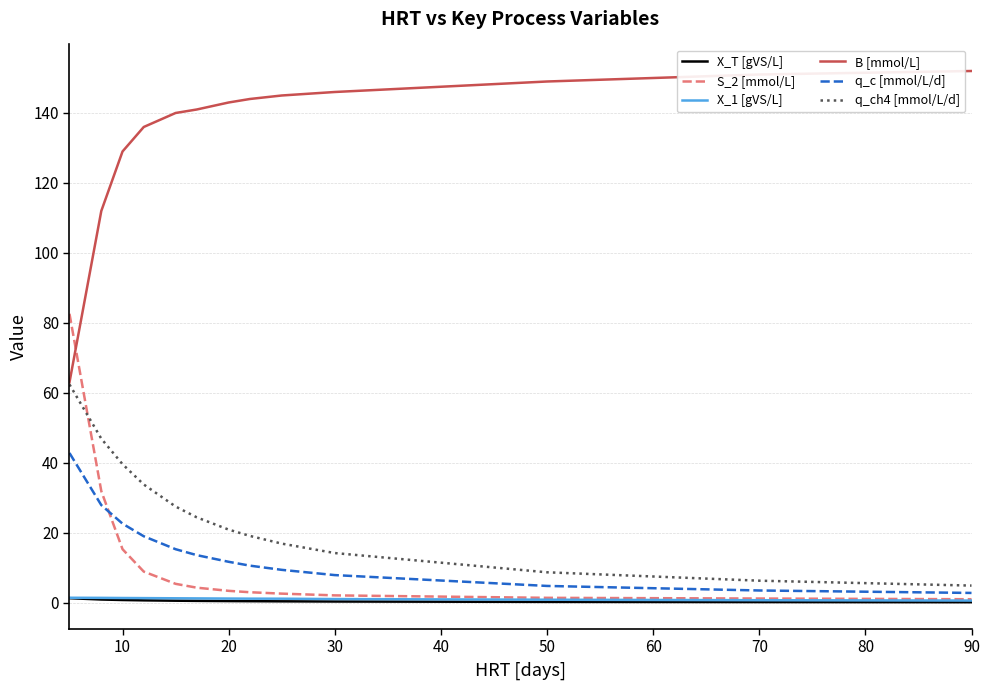

What is the maximum value shown in the chart?

152.0